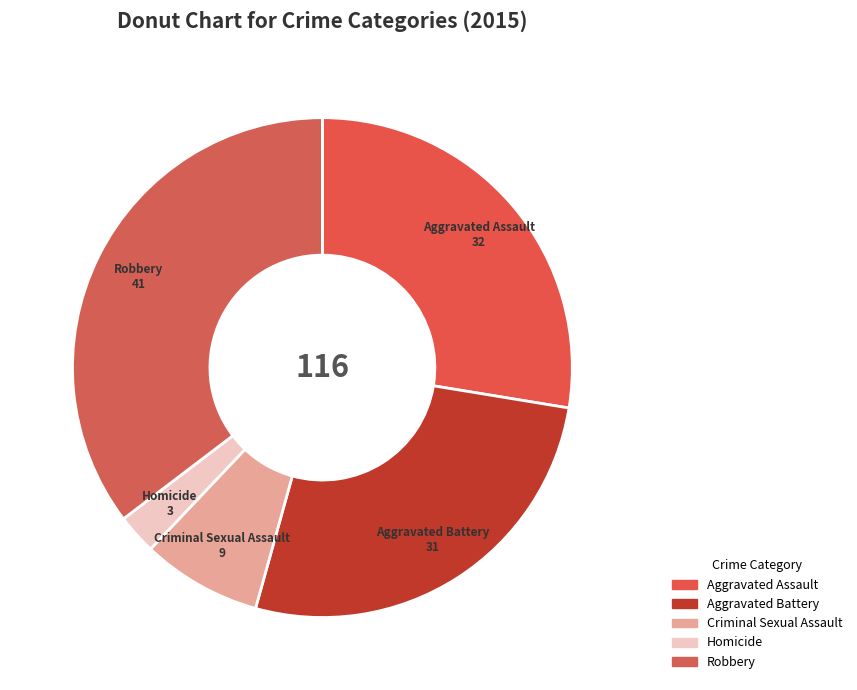

Combined, do Aggravated Assault and Aggravated Battery account for over 50%?

Yes